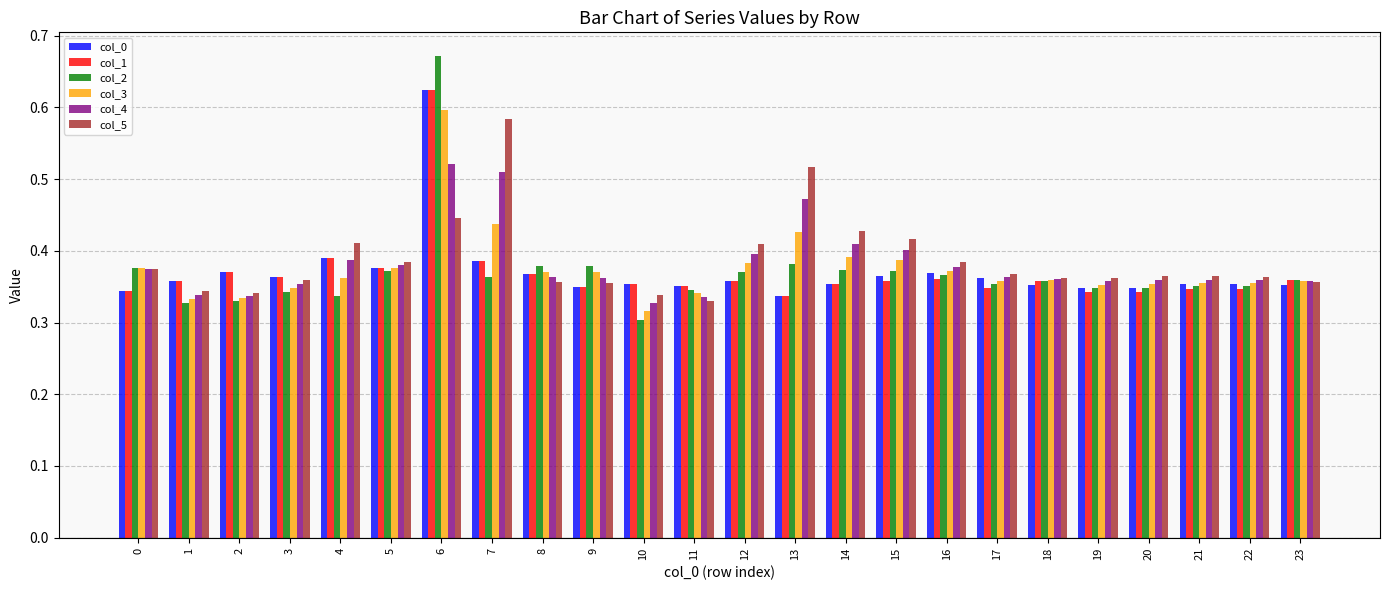

At which category is the sum across all series the highest?

6